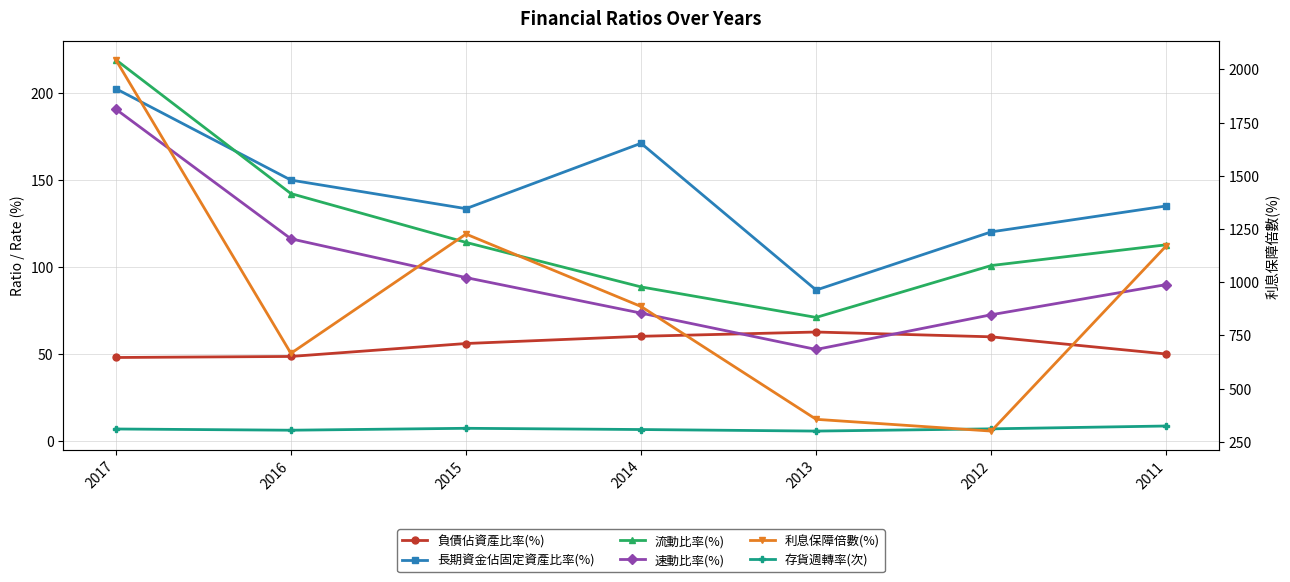

Does the chart display data point markers on the line(s)?

Yes